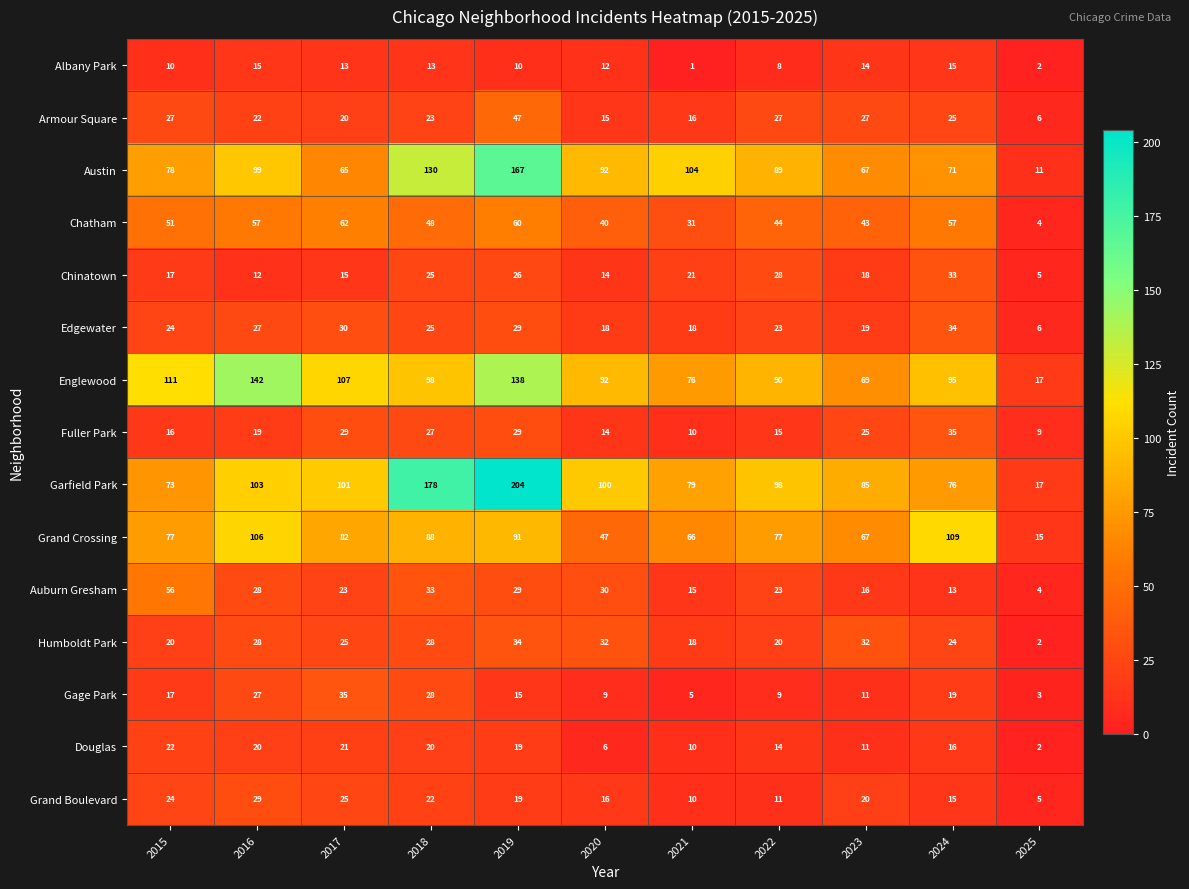

True or false: Gage Park has a value of 4 at 2025.

False